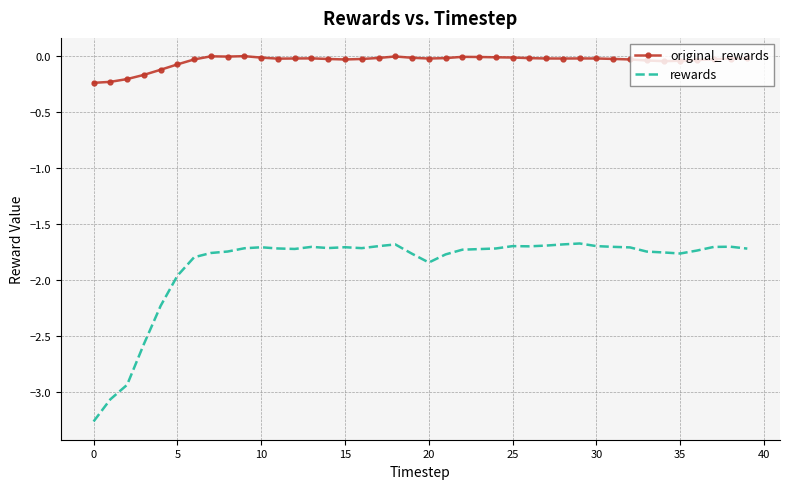

Which series has the largest total across all categories?

original_rewards